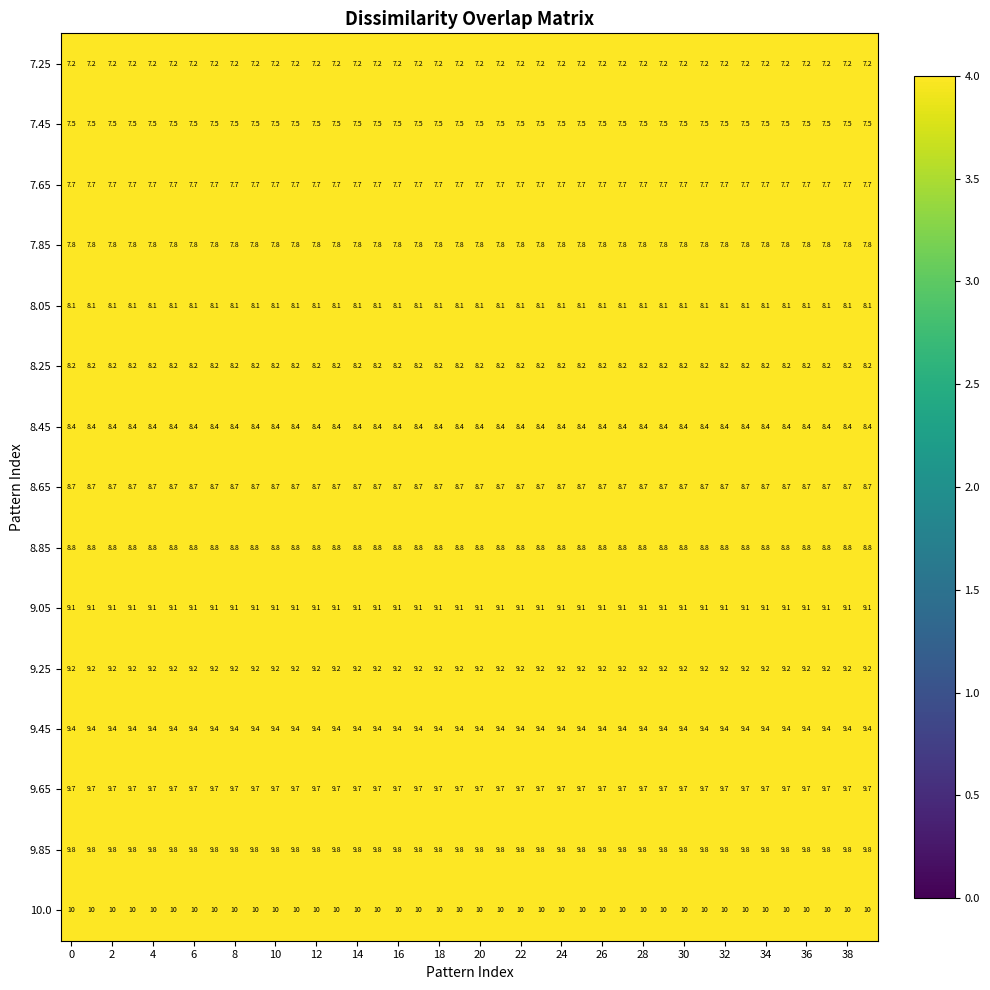

What is the sum of all 10.0 values?

400.0